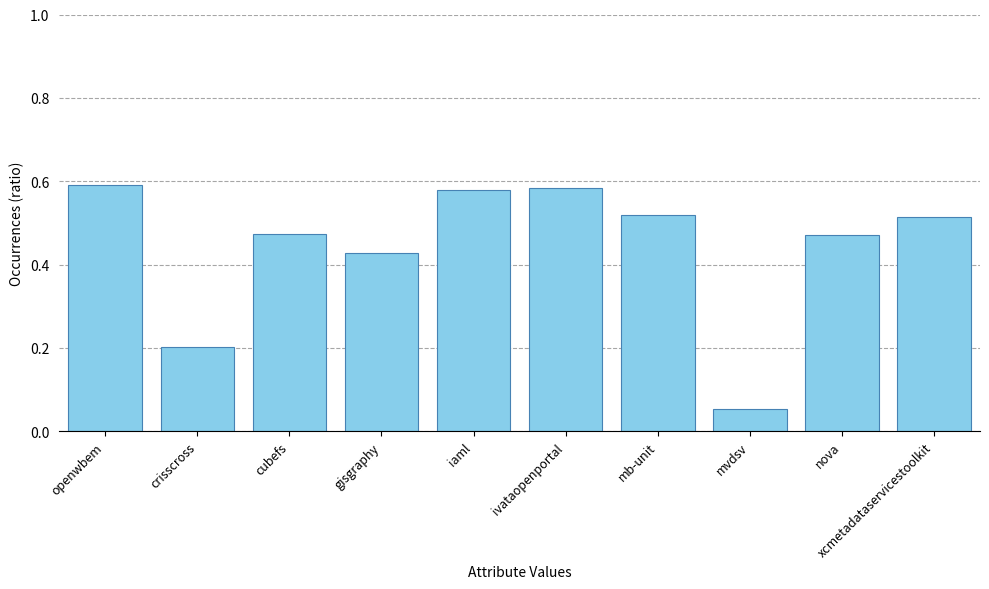

Between xcmetadataservicestoolkit and ivataopenportal, which is larger?

ivataopenportal